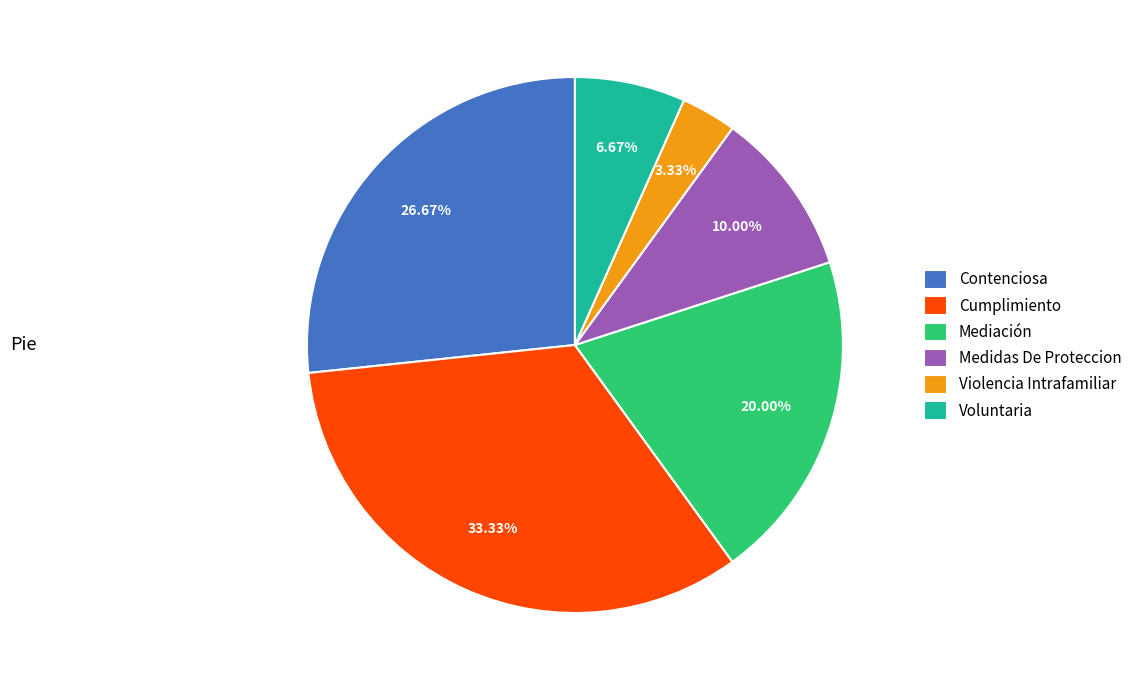

Which slice is the largest?

Cumplimiento